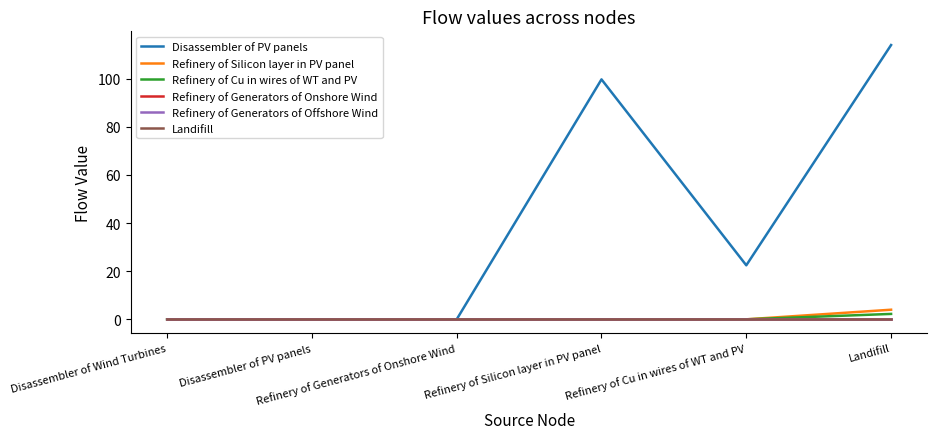

Rank the categories by Refinery of Generators of Offshore Wind value from highest to lowest.

Disassembler of Wind Turbines, Disassembler of PV panels, Refinery of Generators of Onshore Wind, Refinery of Silicon layer in PV panel, Refinery of Cu in wires of WT and PV, Landifill